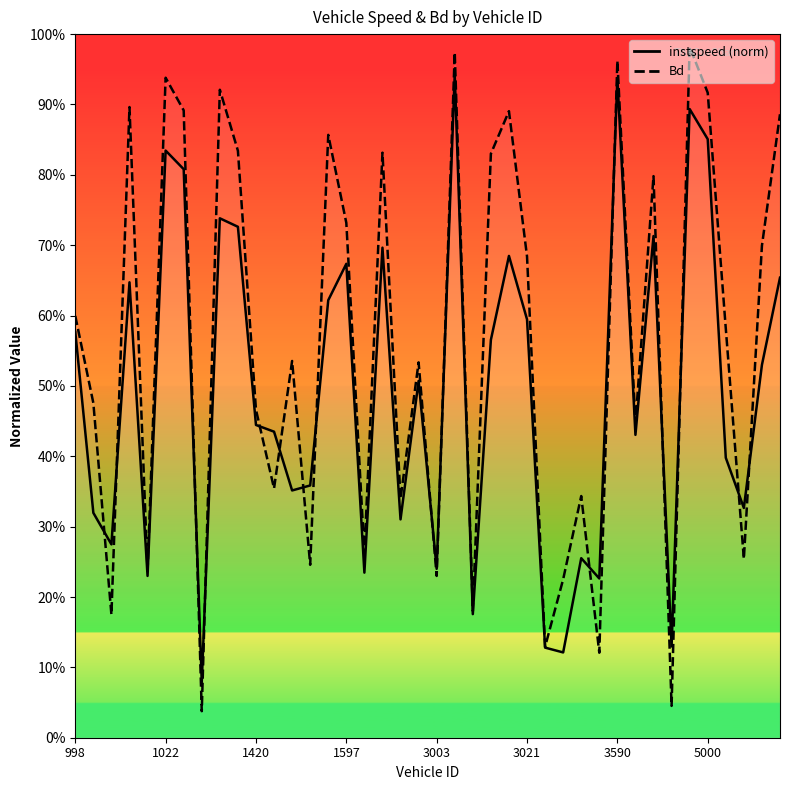

Which category has the lowest value in the instspeed series?

1032.0